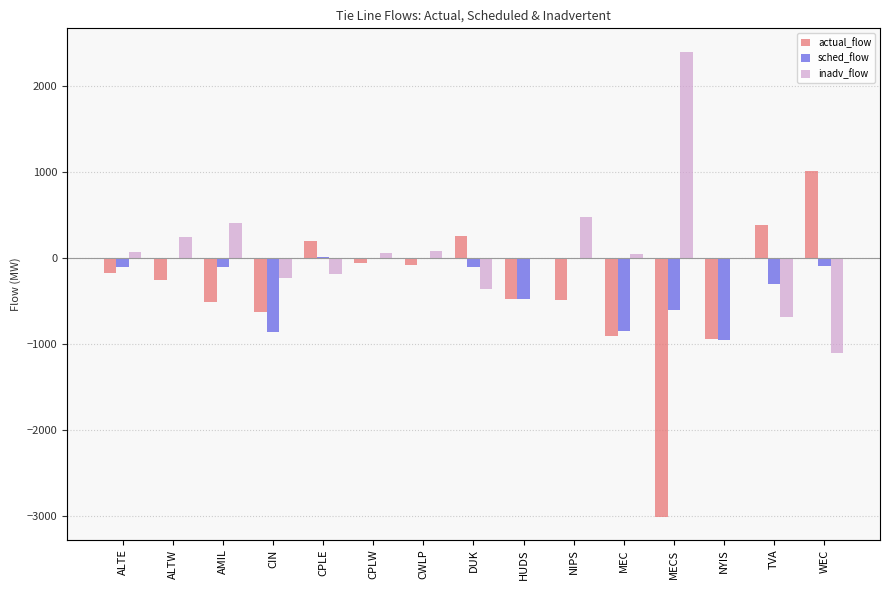

What is the label of the 9th bar from the left?

HUDS